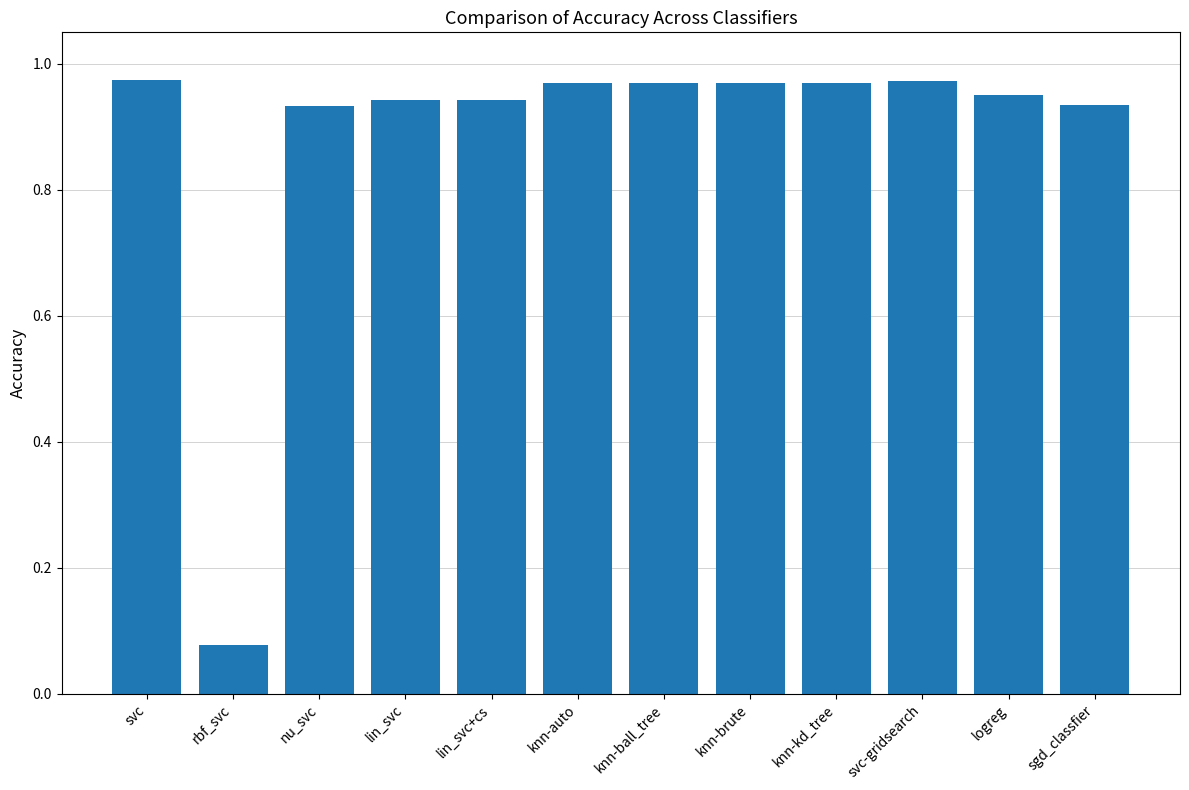

The chart shows a value of 1.7 at knn-auto. True or false?

False